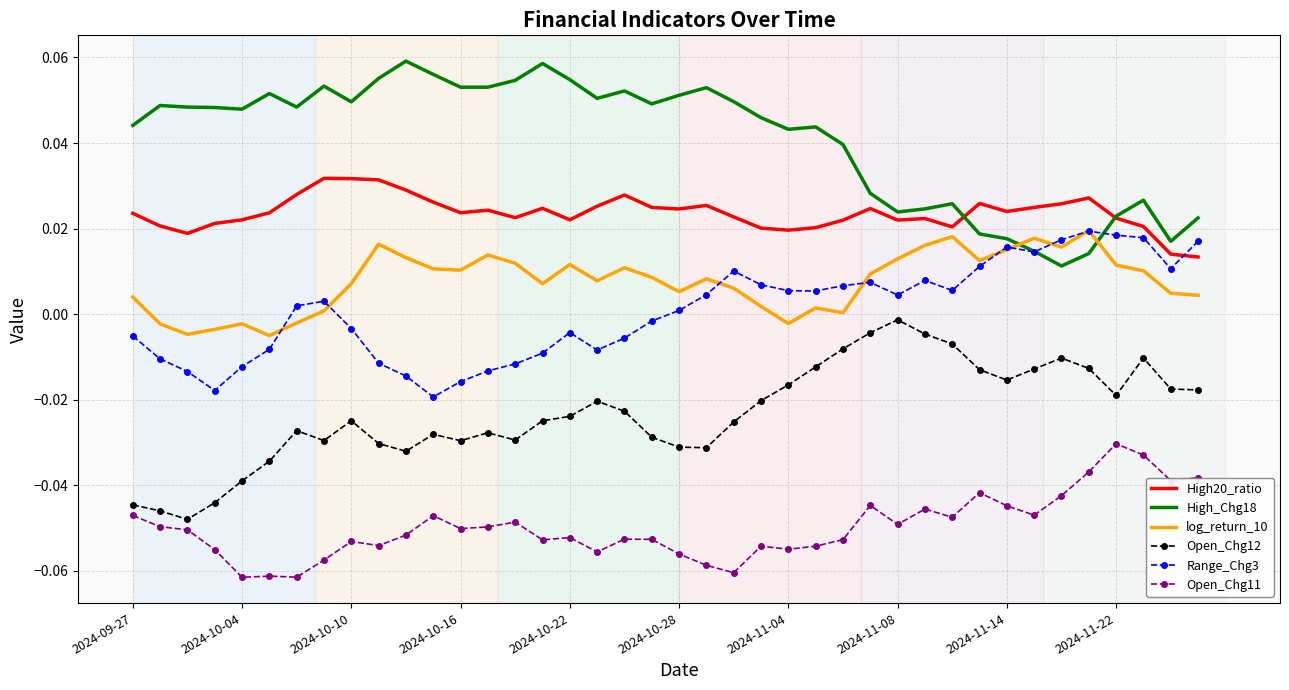

How many distinct data groups are displayed?

6